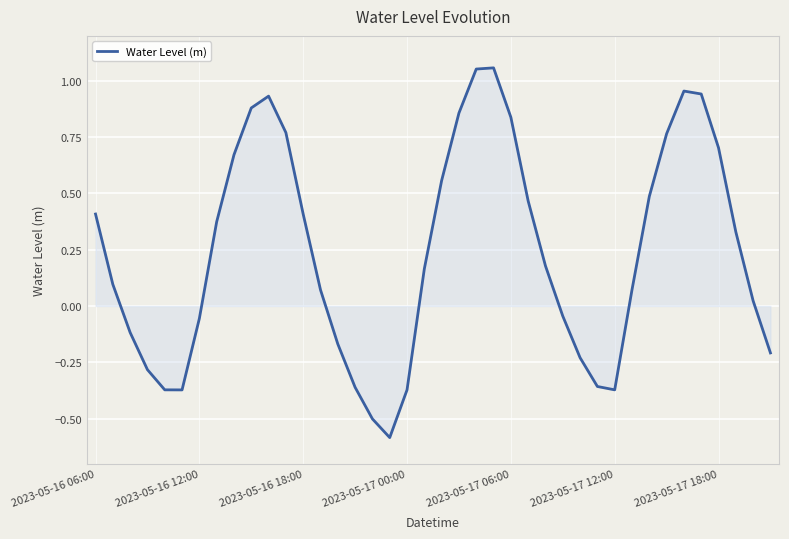

What is the difference between the maximum and minimum values?

1.6